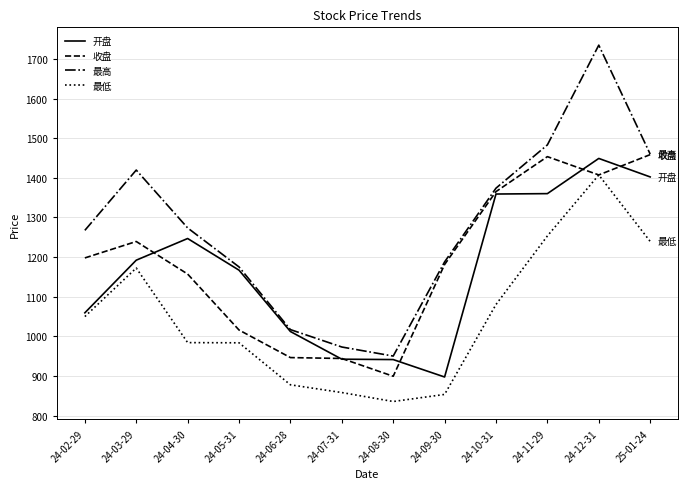

Is this an area chart (filled region under the line)?

No